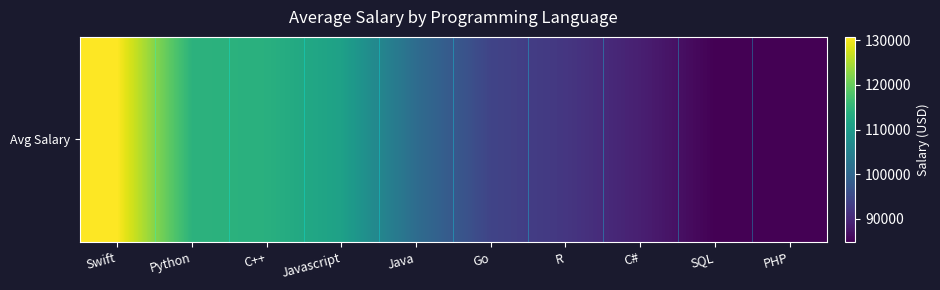

At which category does the chart reach its minimum across all series?

PHP